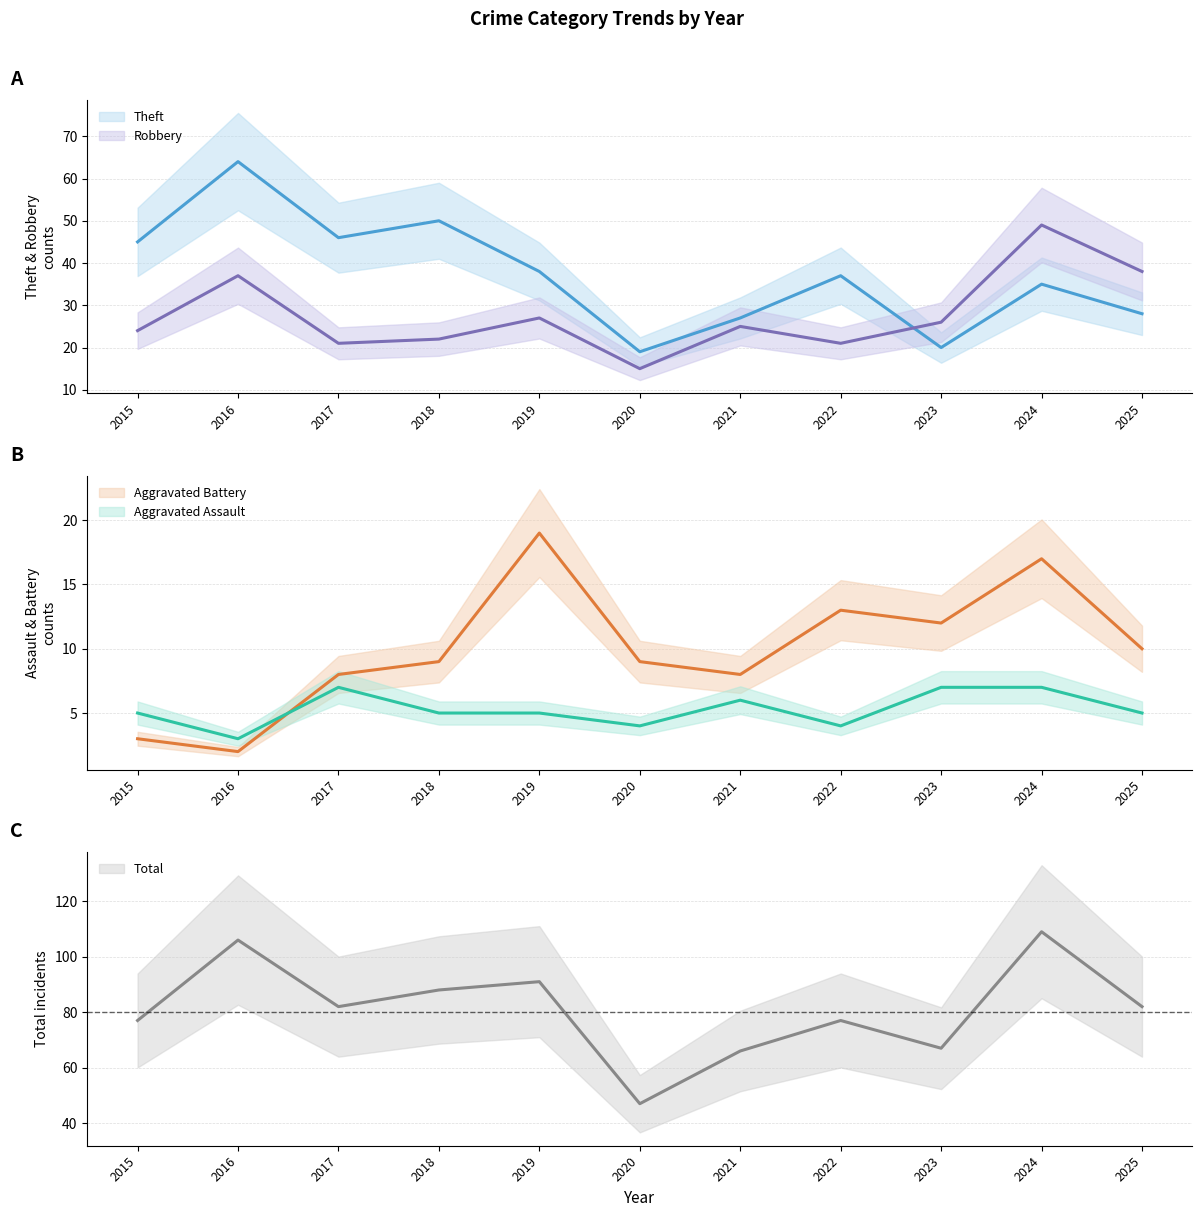

What is the maximum value shown in the chart?

109